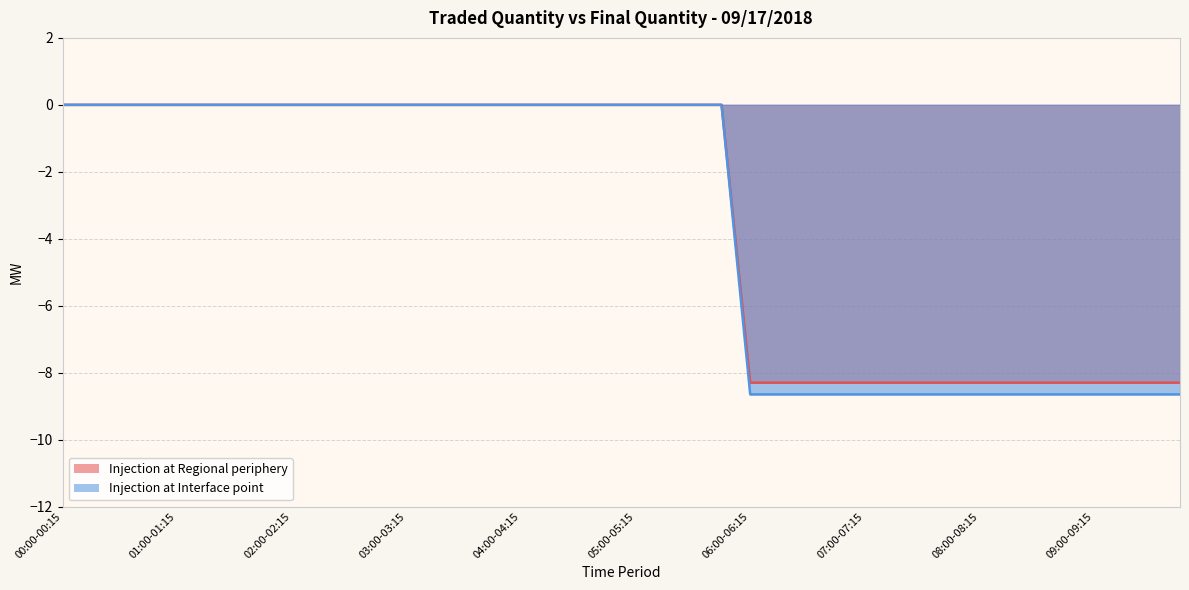

What is the minimum value for Injection at Regional periphery?

-8.3